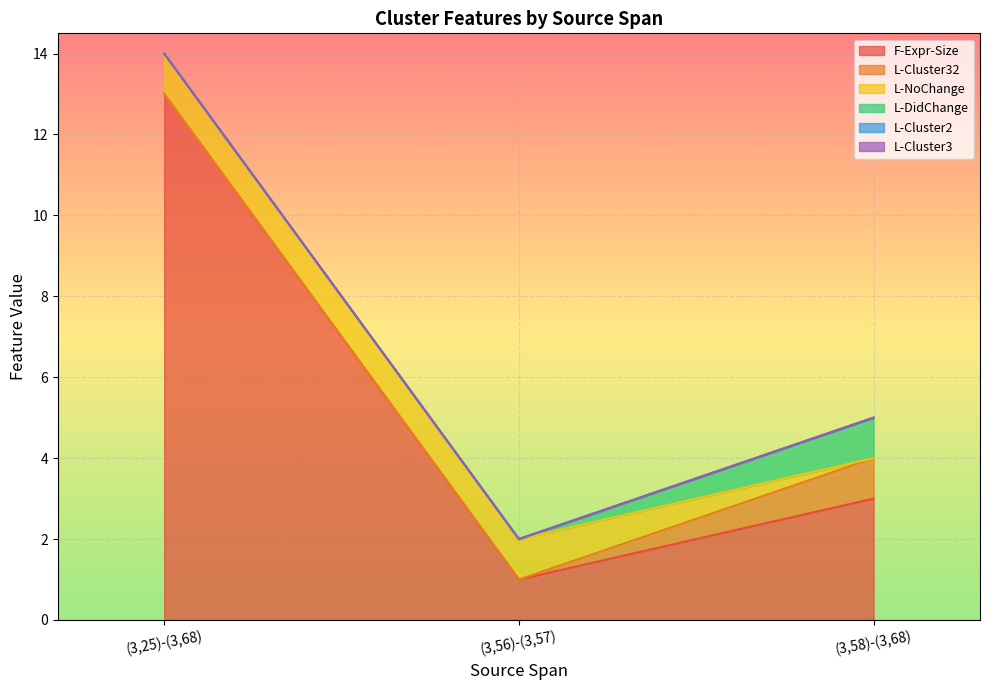

How many data points in L-NoChange are less than 1?

1